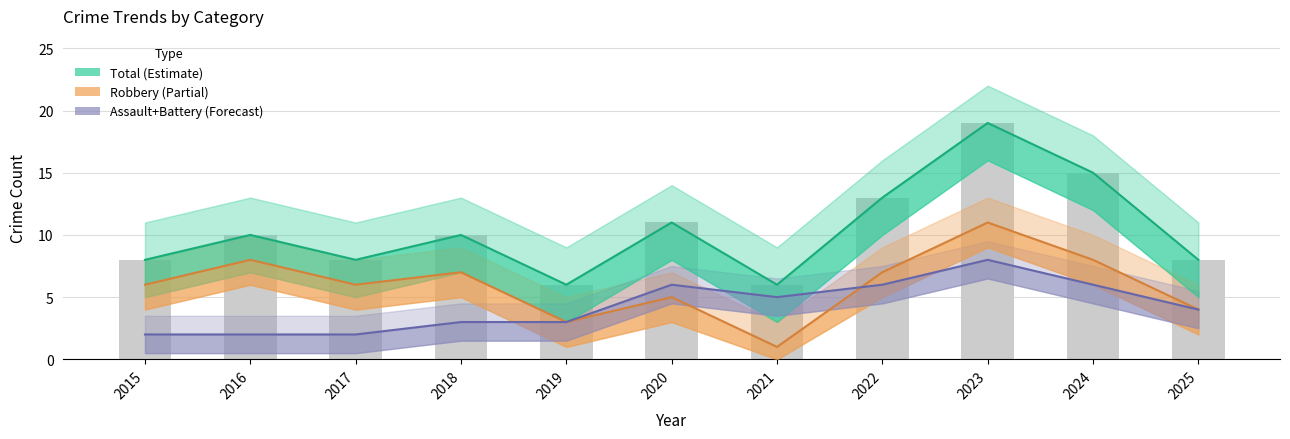

What is the maximum value for Total (bars)?

19